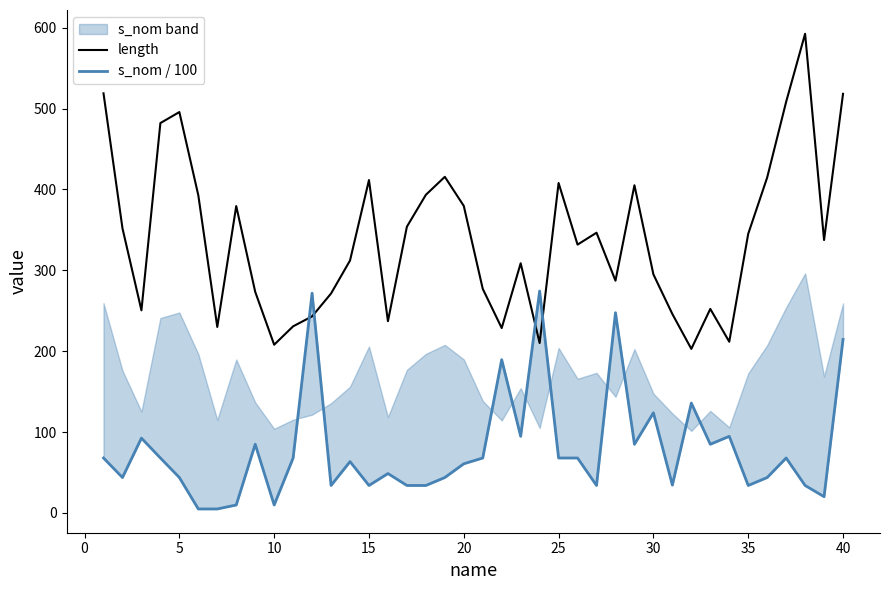

How many categories are shown in the chart?

40